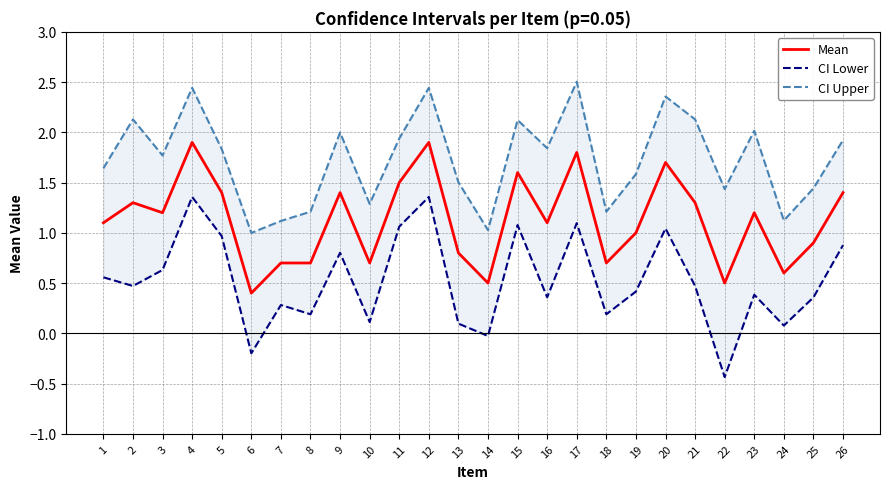

Count the number of categories in the chart.

26